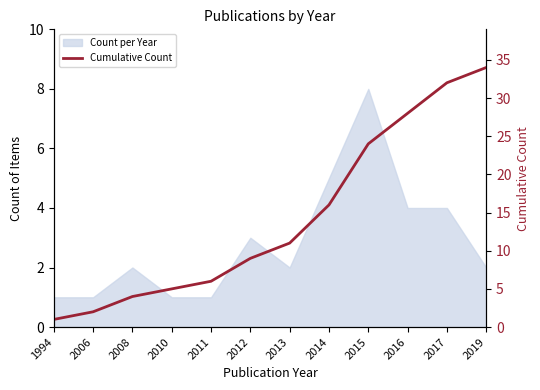

Read the value at 2017, to the nearest 5.

30